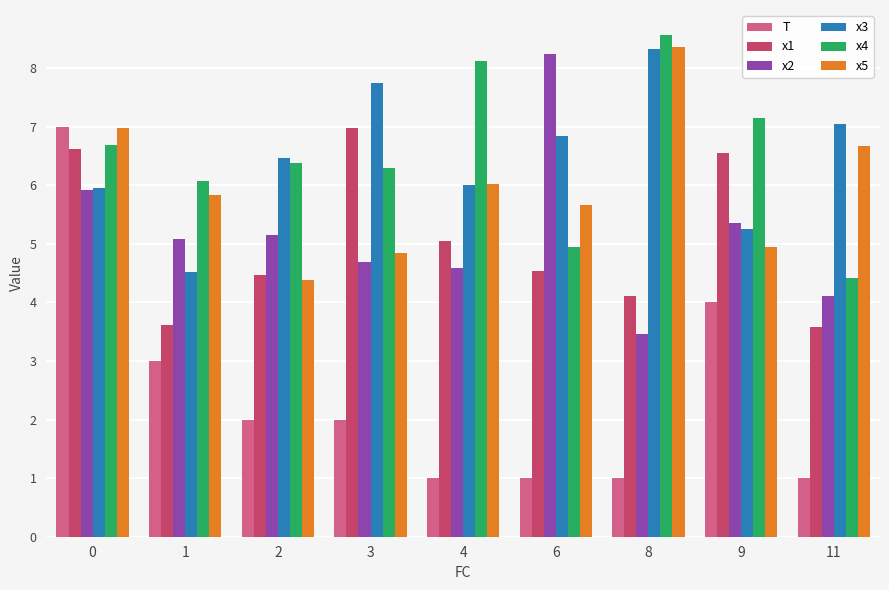

How many values in the x5 series exceed 5?

6